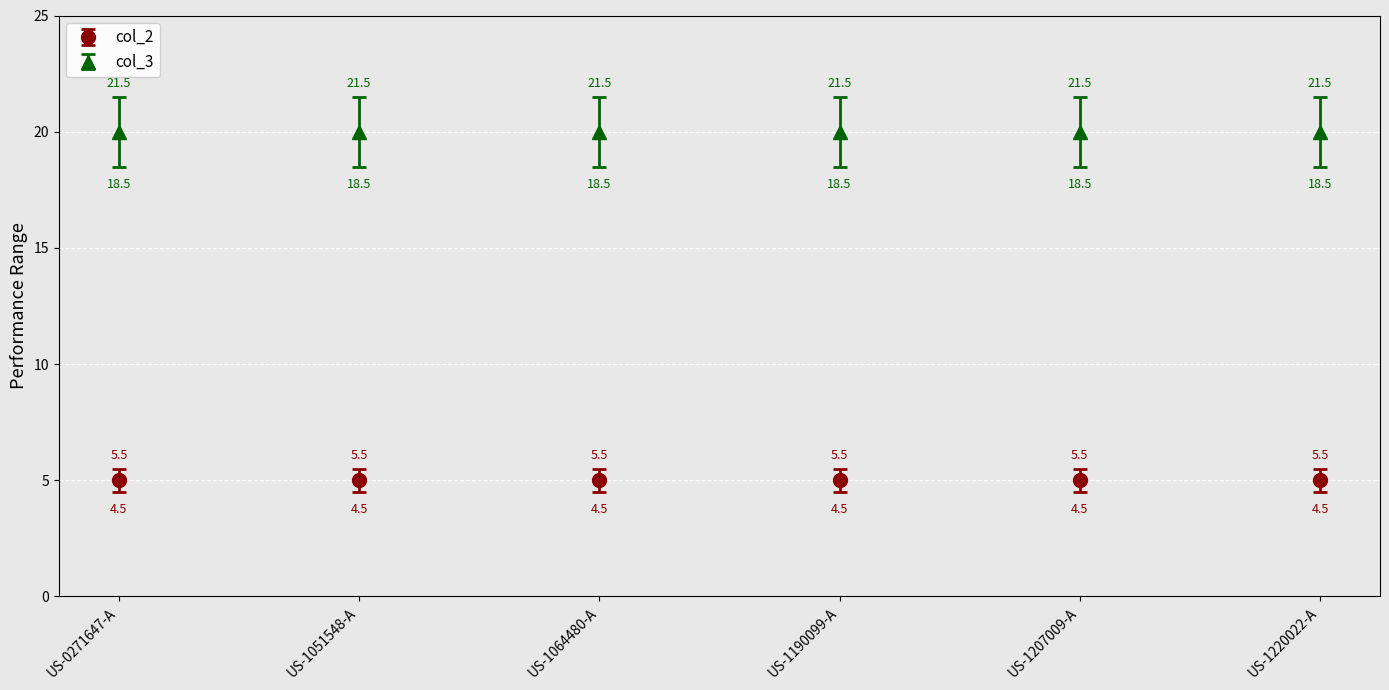

Which series has the largest total across all categories?

col_3